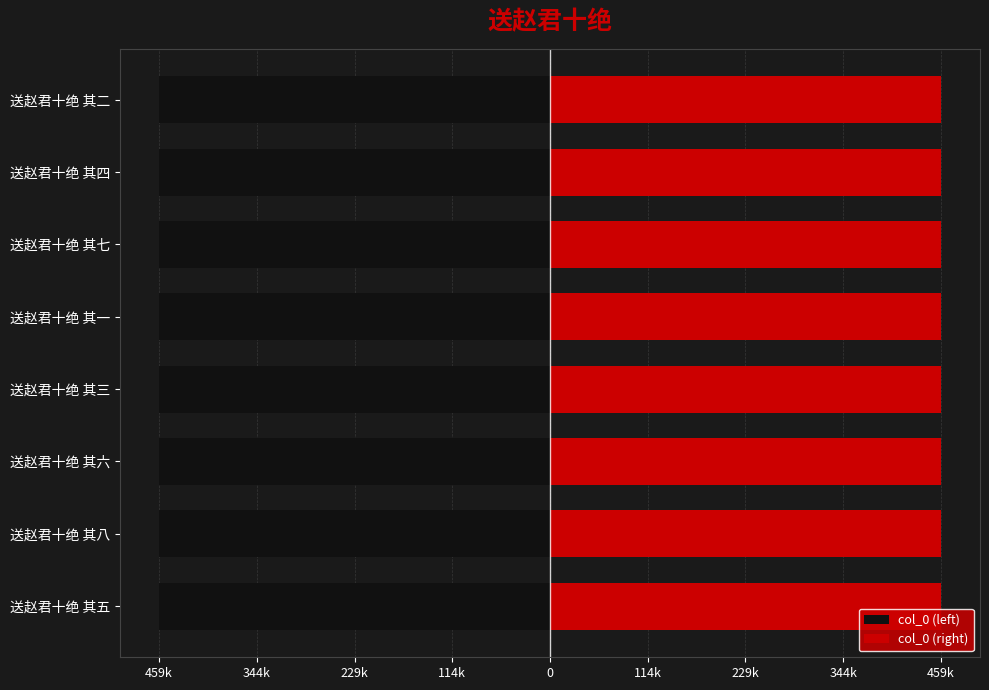

How many col_0 (left) values are between -459226 and -459224?

5